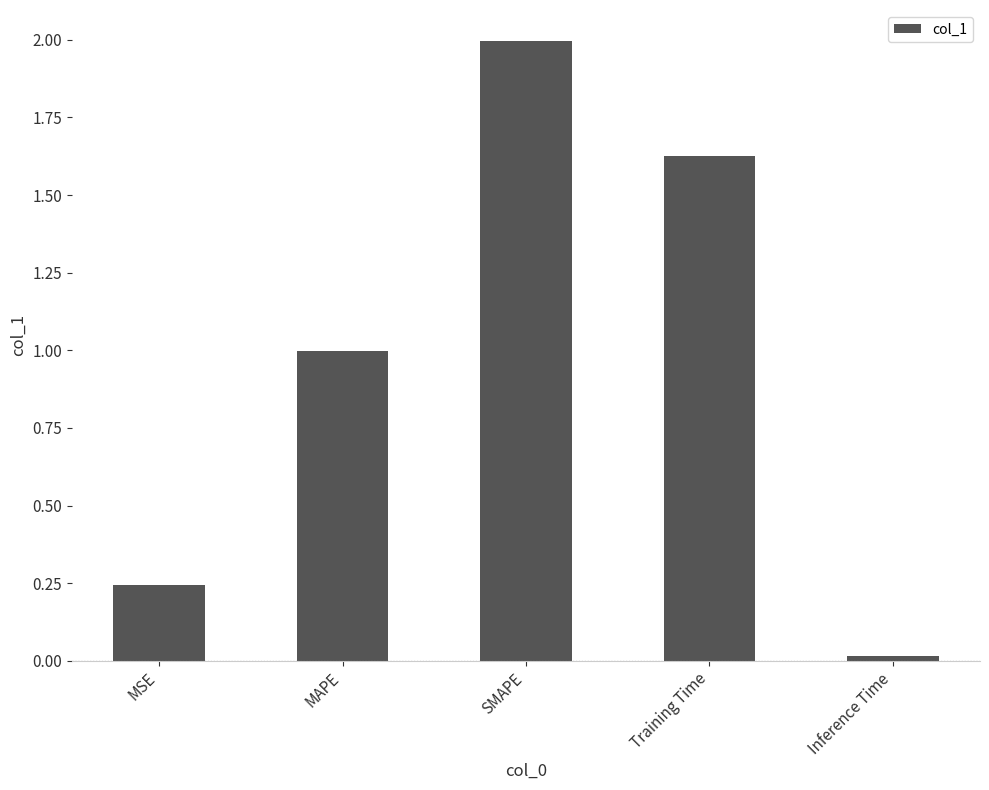

What is the difference between the maximum and minimum values?

2.0